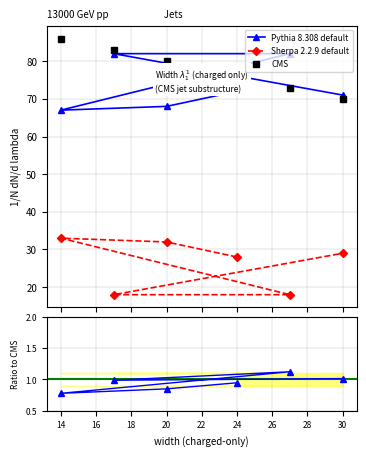

How many data points in Pythia 8.308 default are above 72?

2